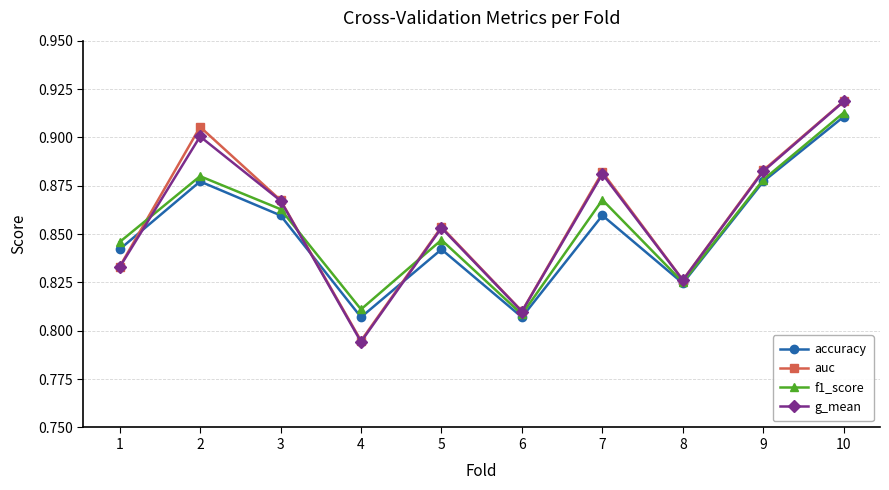

Count the accuracy values in the range 0 to 1.

10